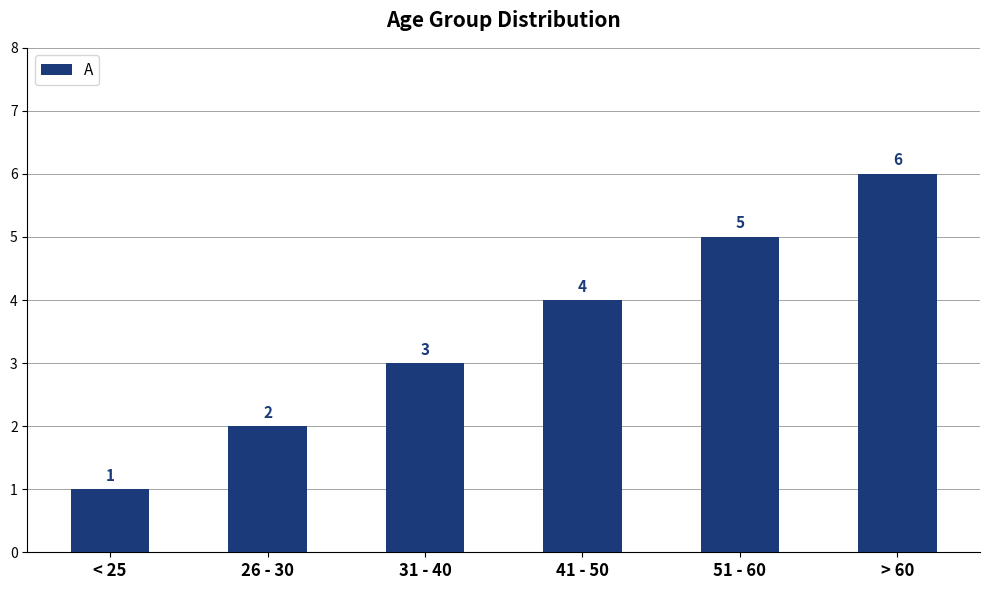

Reading right to left, what are all the values shown in this chart?

> 60=6	51 - 60=5	41 - 50=4	31 - 40=3	26 - 30=2	< 25=1